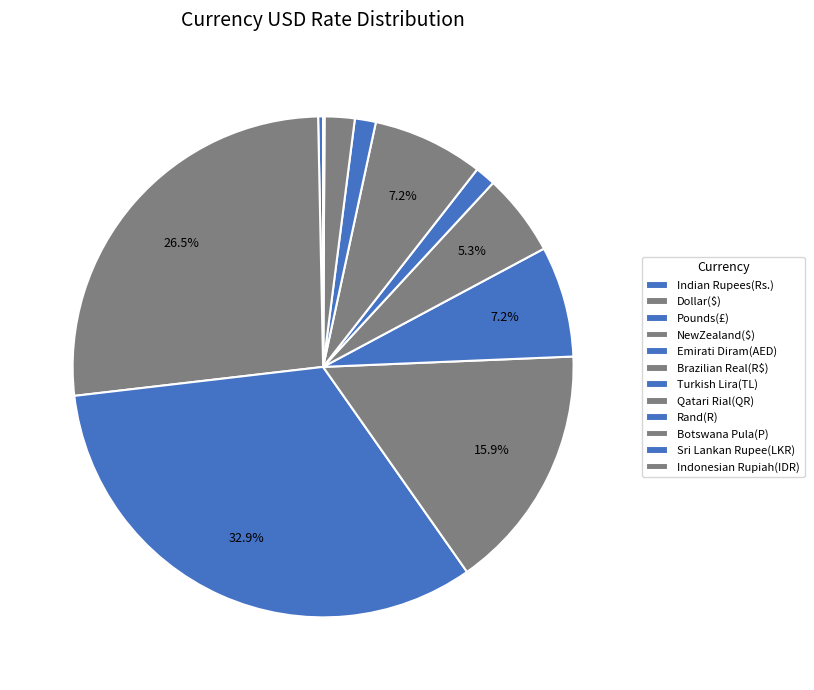

Is it true that Turkish Lira(TL) is 8% of the pie?

False